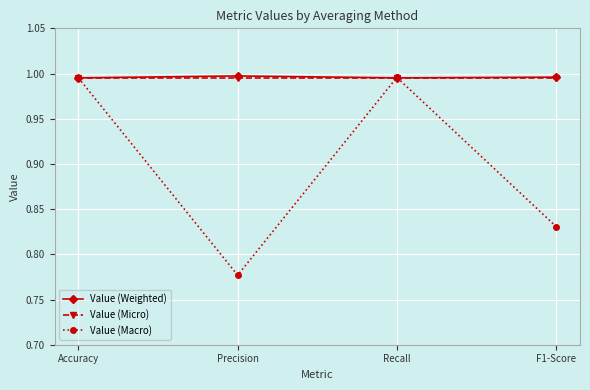

What is the label of the 1st point from the left?

Accuracy